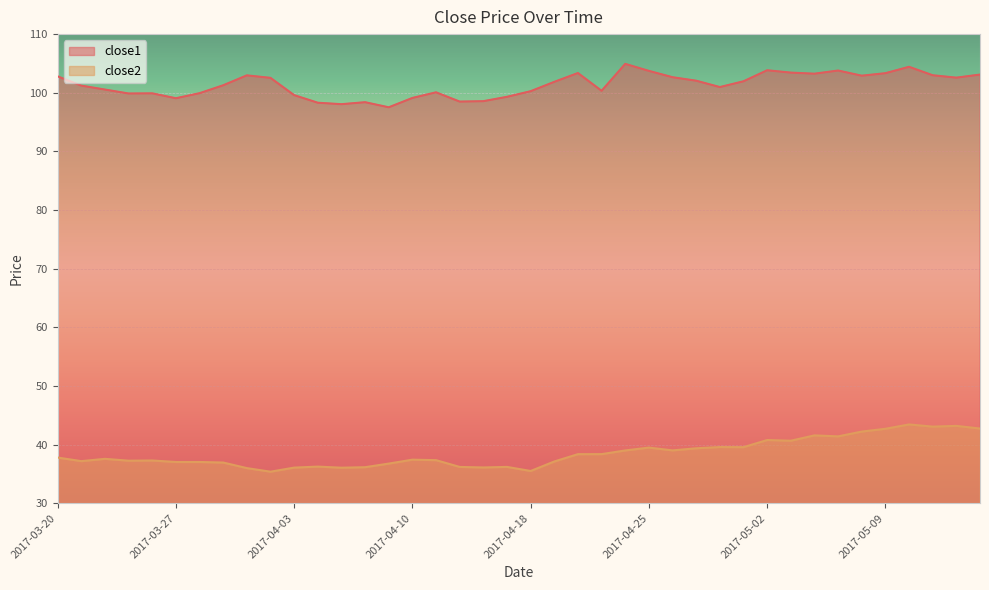

What is the label of the 8th point from the left?

2017-03-29